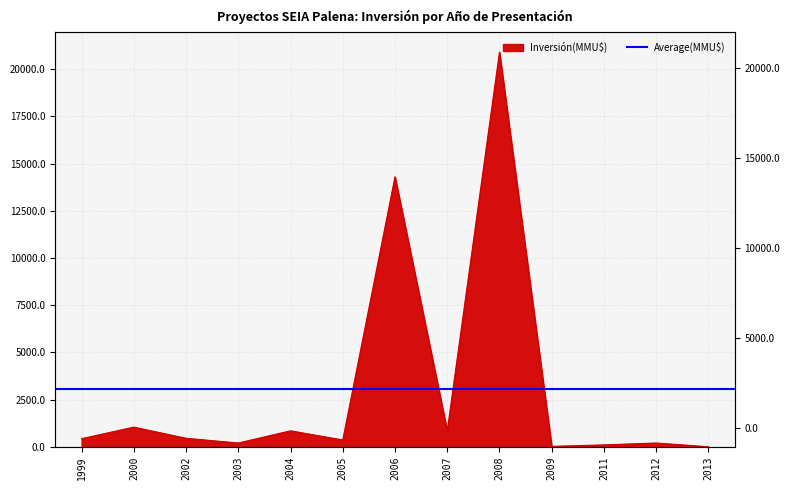

Reading right to left, what are all the values shown in this chart?

2013=0	2012=200	2011=100	2009=22	2008=20905	2007=844	2006=14300	2005=360	2004=845	2003=200	2002=450	2000=1040	1999=430